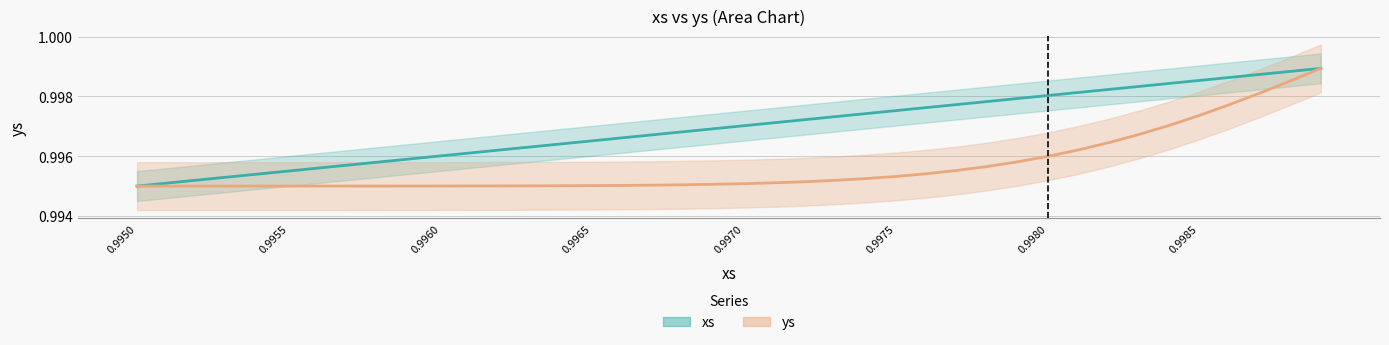

What is the sum of the ys values at 23 and 19?

2.0